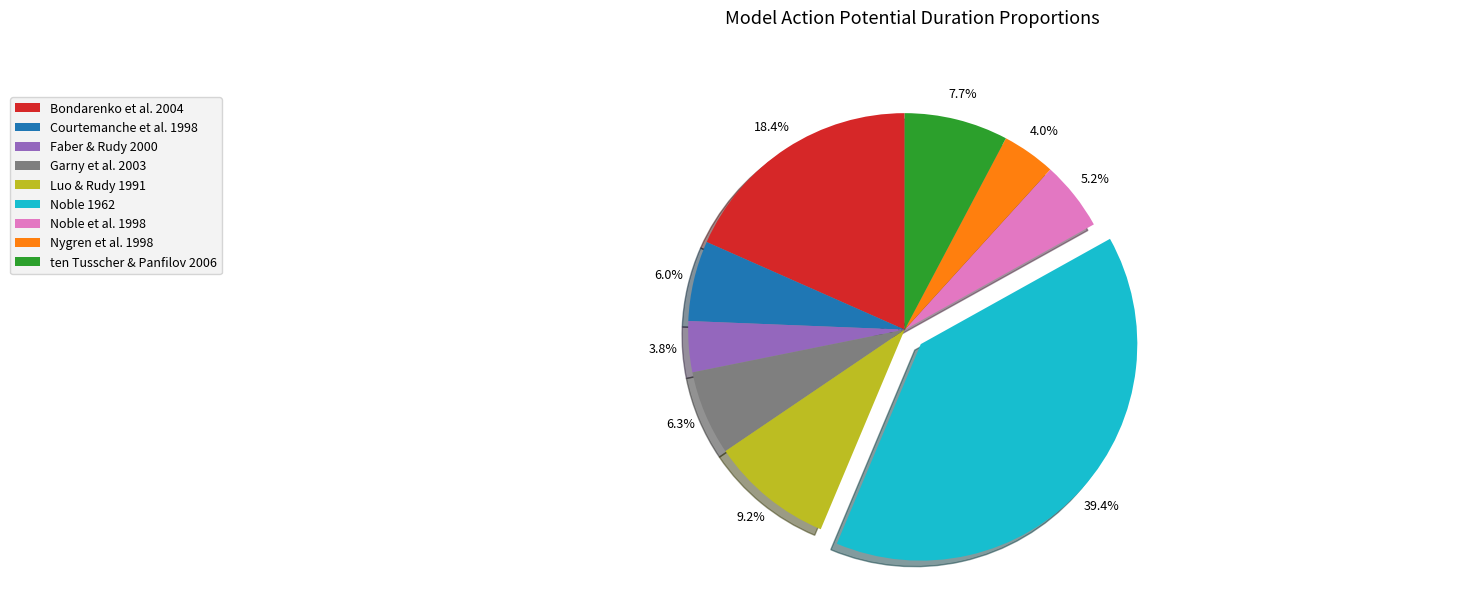

The Courtemanche et al. 1998 slice represents 18% of the pie. True or false?

False